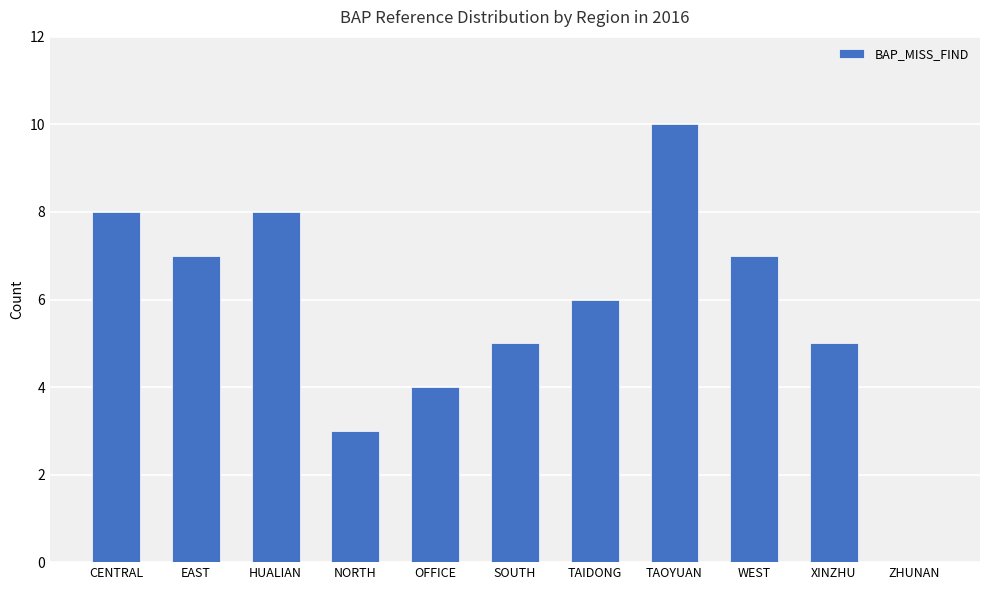

What is the greatest value displayed?

10